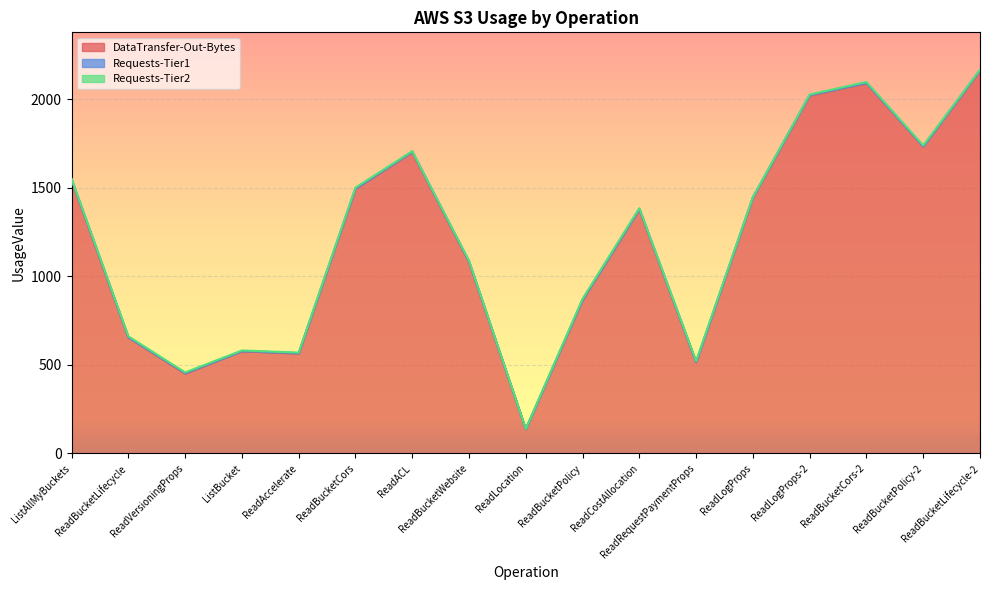

Reading right to left, extract all data points from this chart.

DataTransfer-Out-Bytes: 2163	1734	2093	2023	1445	516	1380	867	137	1083	1704	1495	565	578	452	656	1545
Requests-Tier1: 2	1	1	2	1	1	1	2	1	1	1	2	2	1	2	1	2
Requests-Tier2: 3	5	5	3	3	5	5	5	1	5	3	5	3	3	4	5	5